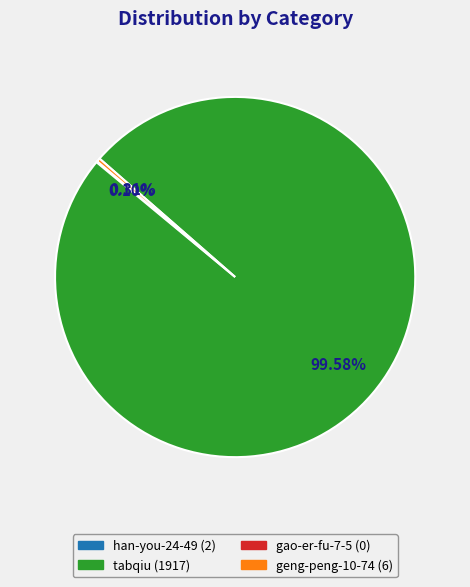

Is there a majority slice in this chart?

Yes